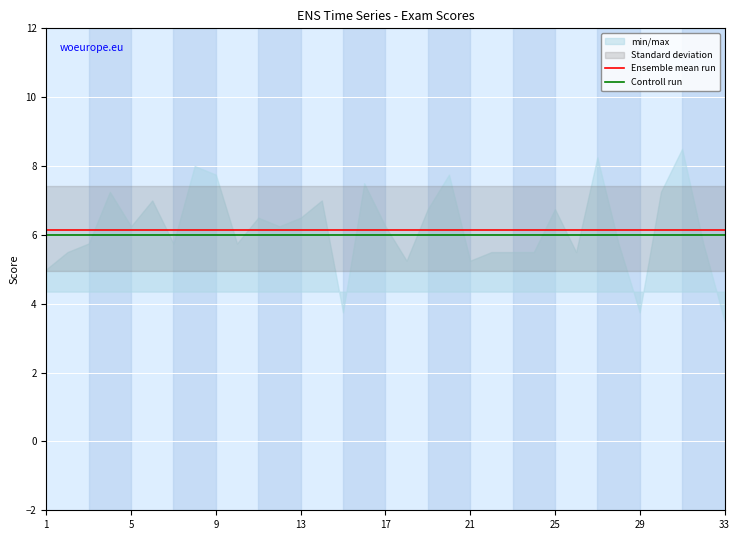

Is it true that Controll run equals 6.0 at 13?

True